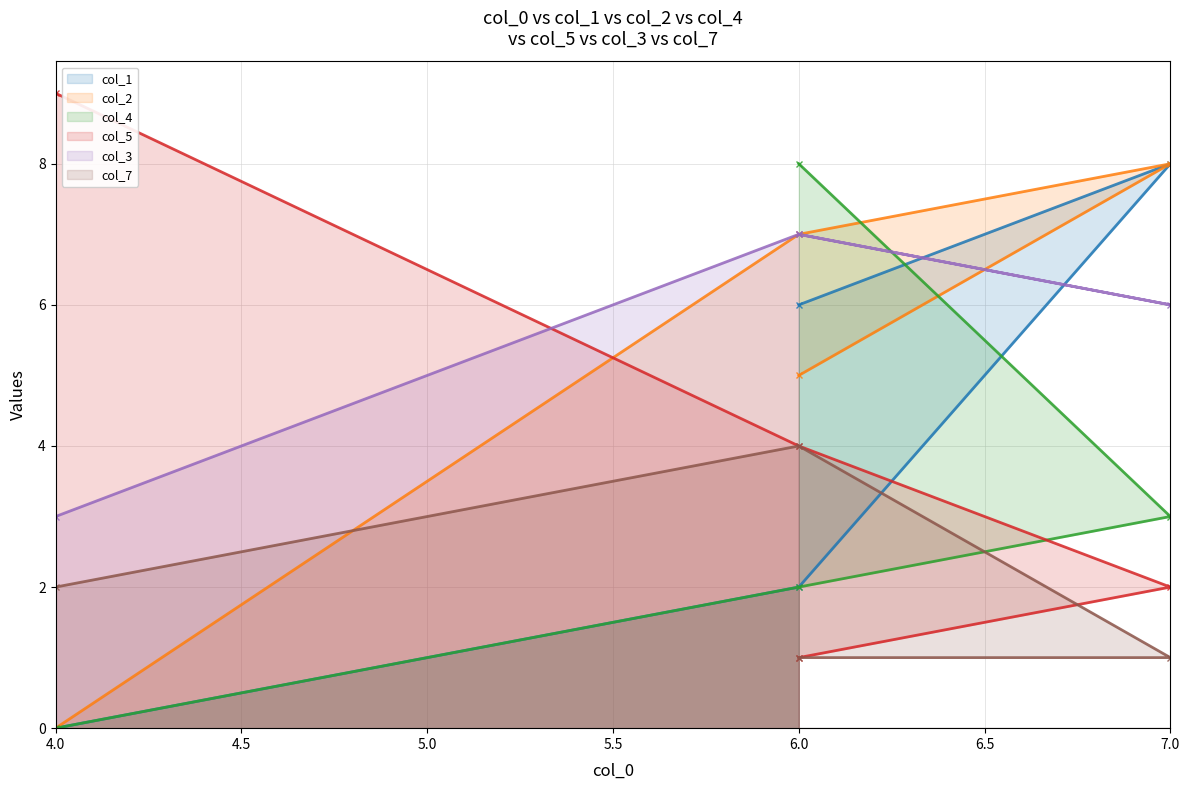

How many intersections are there between col_4 line and col_3 line?

1